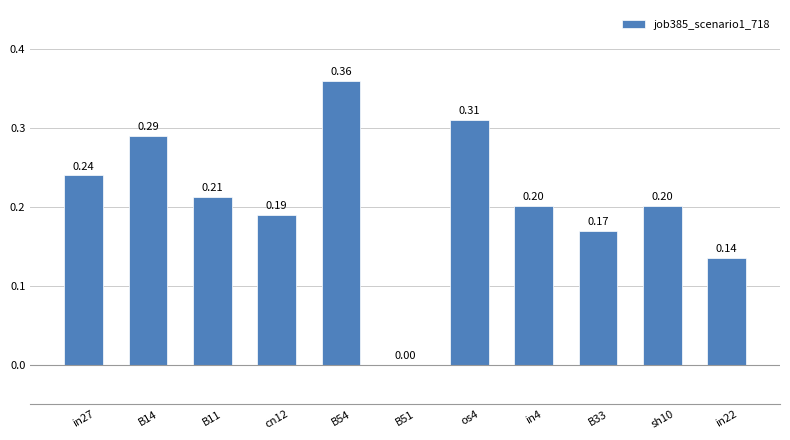

Between in27 and B14, which is larger?

B14